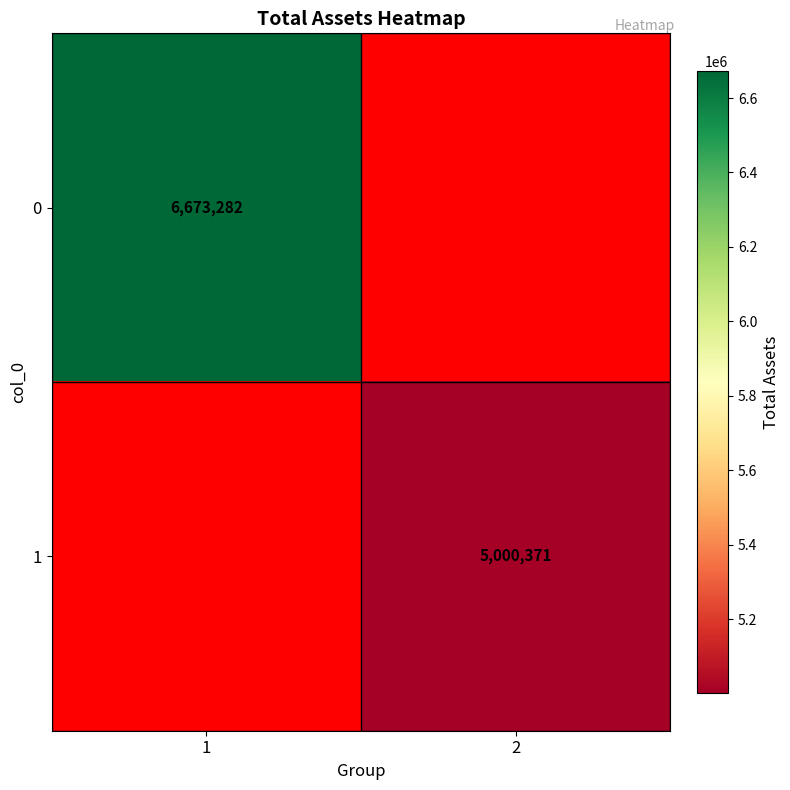

Which has a higher value, 1 or 2?

2